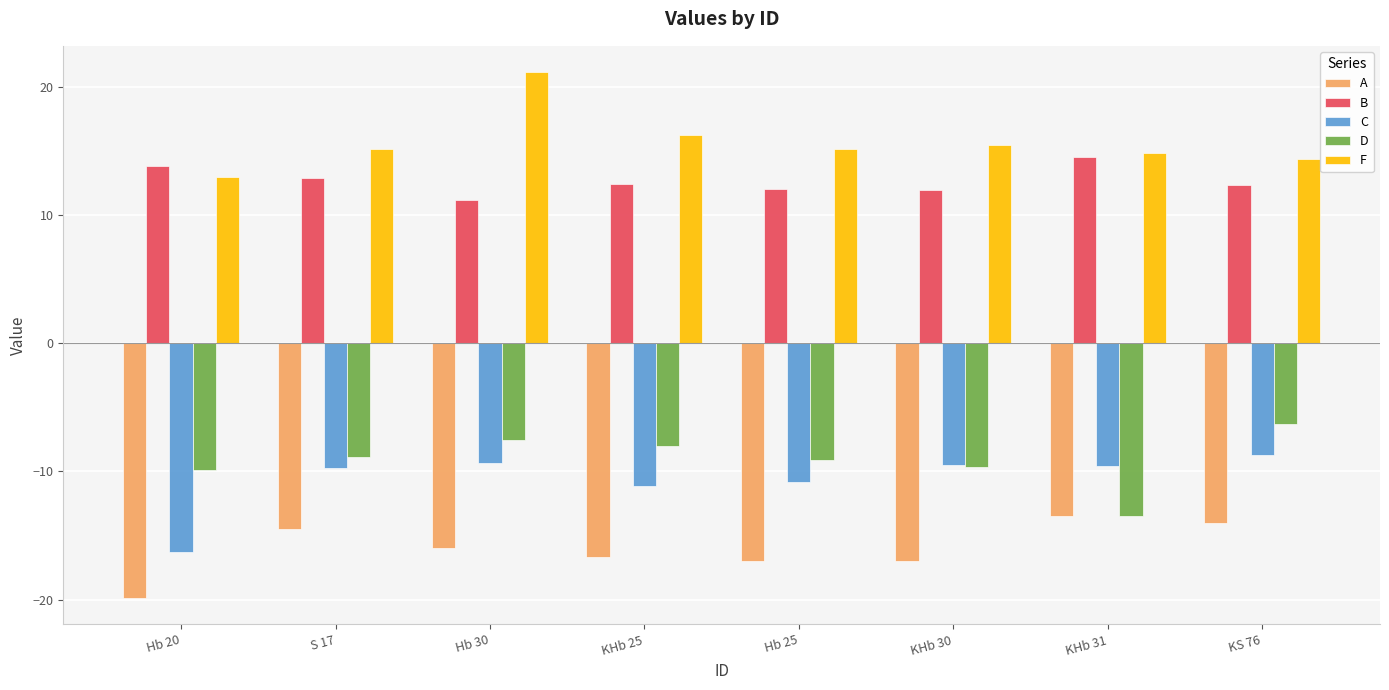

At which category does the chart reach its minimum across all series?

Hb 20